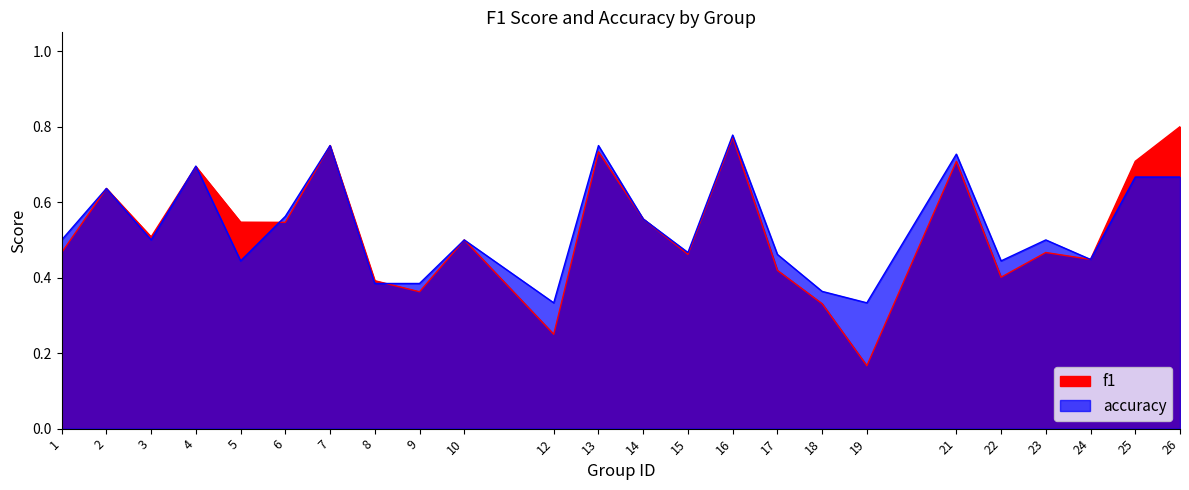

True or false: accuracy and f1 cross at least once.

True